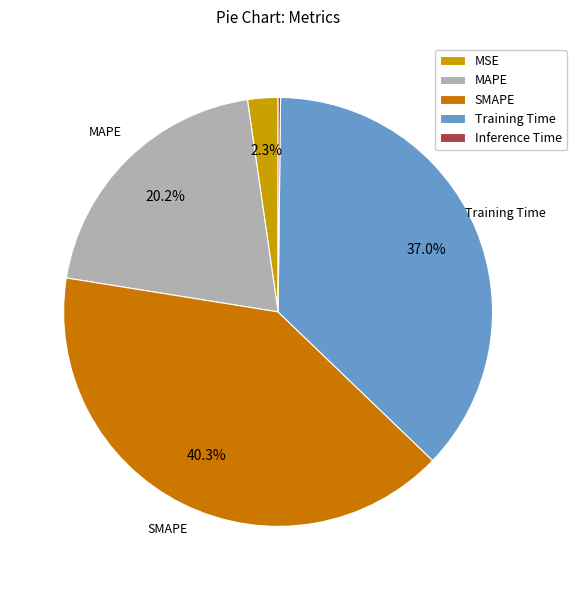

Between Training Time and MAPE, which is larger?

Training Time